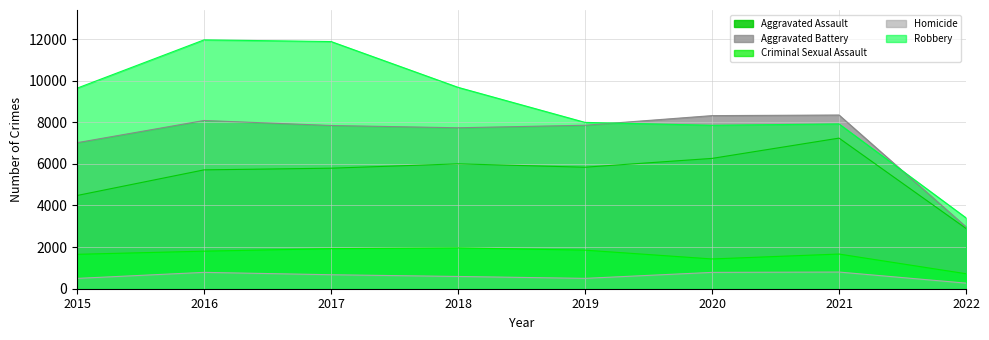

Reading left to right, what are all the values shown in this chart?

Aggravated Assault: 4480	5712	5793	6001	5840	6263	7238	2897
Aggravated Battery: 7018	8085	7845	7735	7857	8319	8348	2973
Criminal Sexual Assault: 1654	1805	1925	1963	1854	1431	1667	721
Homicide: 496	786	672	589	498	785	801	269
Robbery: 9638	11960	11880	9679	7994	7855	7920	3407